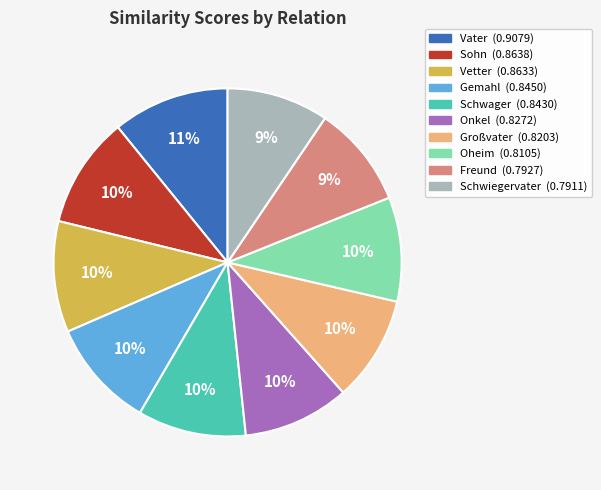

Is it true that Gemahl is 2% of the pie?

False